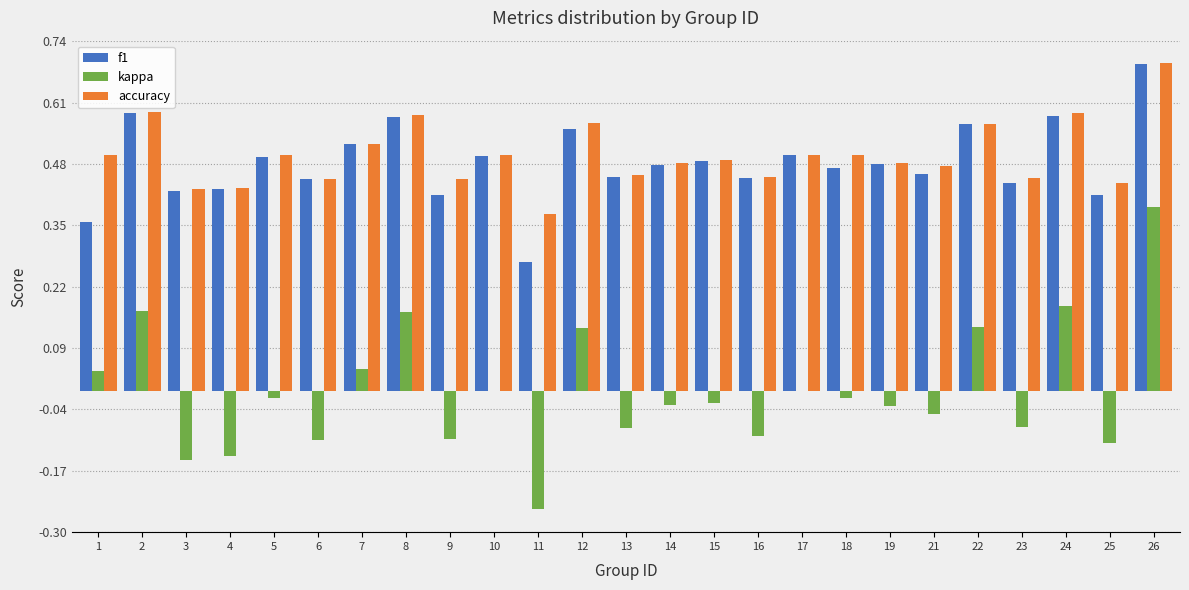

What is the sum of the f1 values at 14 and 24?

1.1